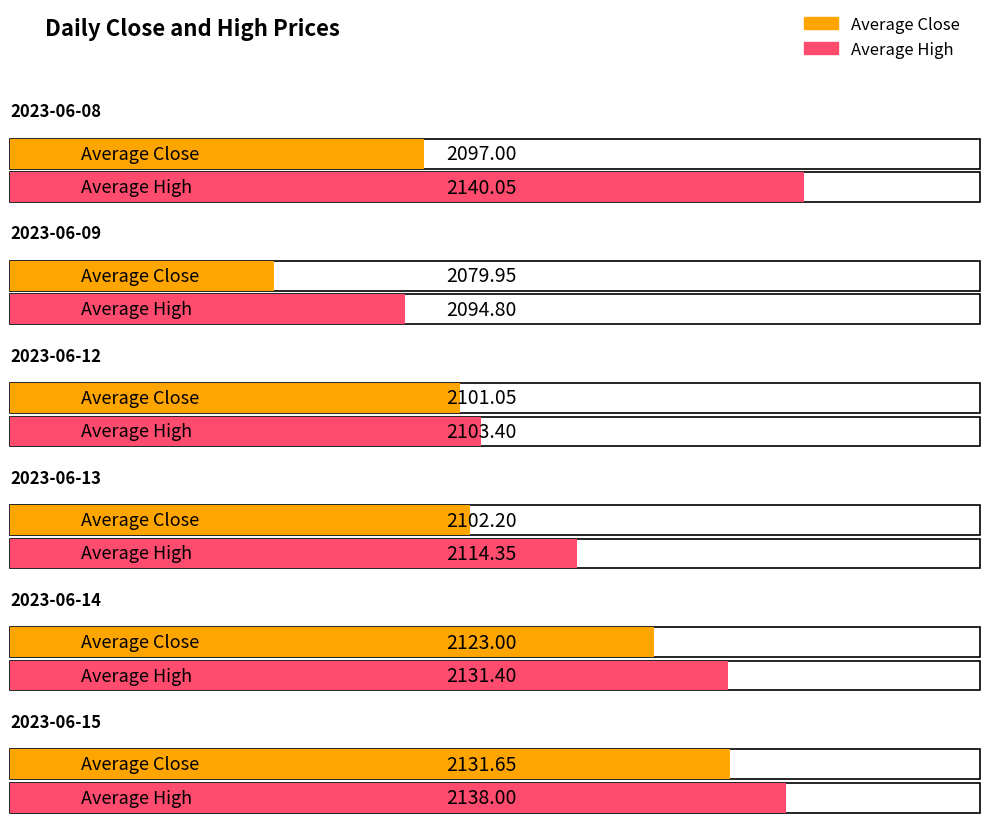

Which series has the largest range (max minus min)?

Average Close